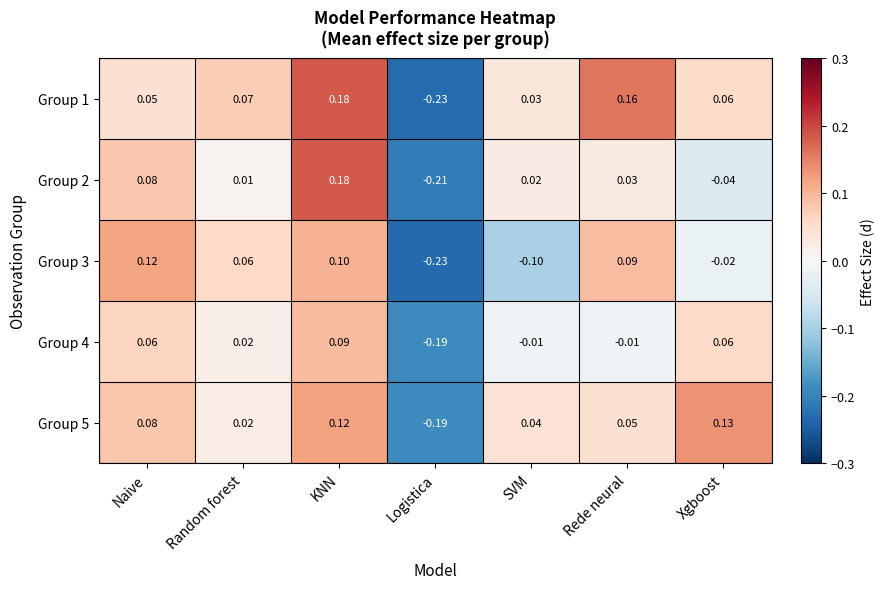

Which category has the highest value in the Group 1 series?

KNN